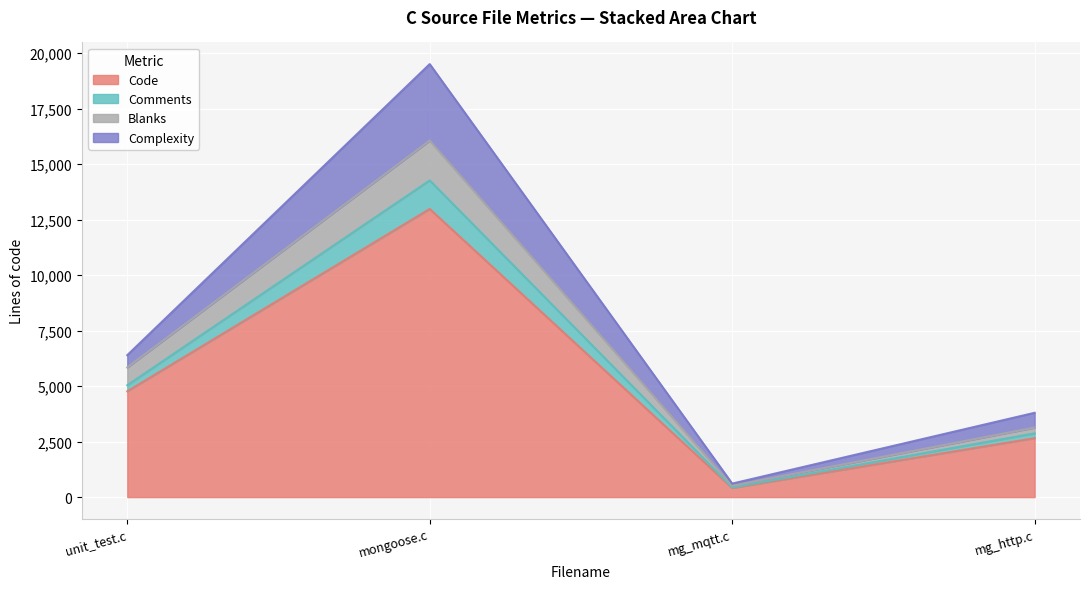

What is the difference between the highest and lowest values at mg_mqtt.c?

196